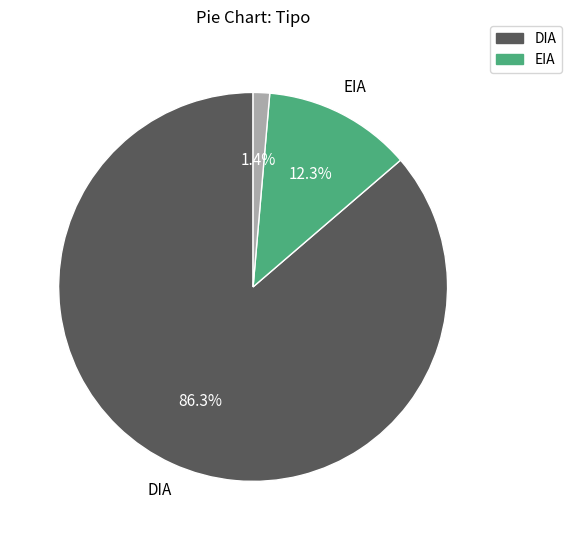

Is there a majority slice in this chart?

Yes